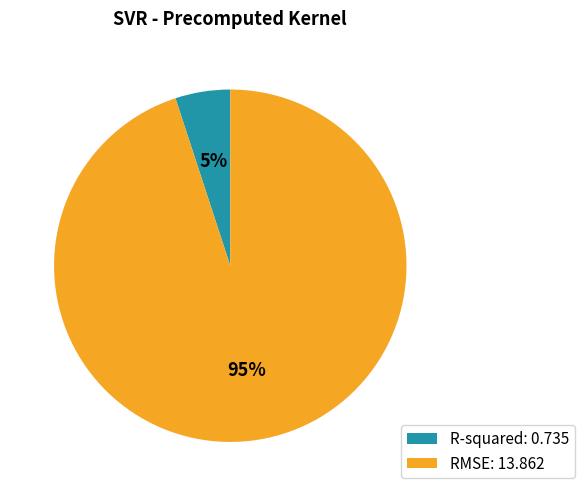

How many segments does this pie chart have?

2